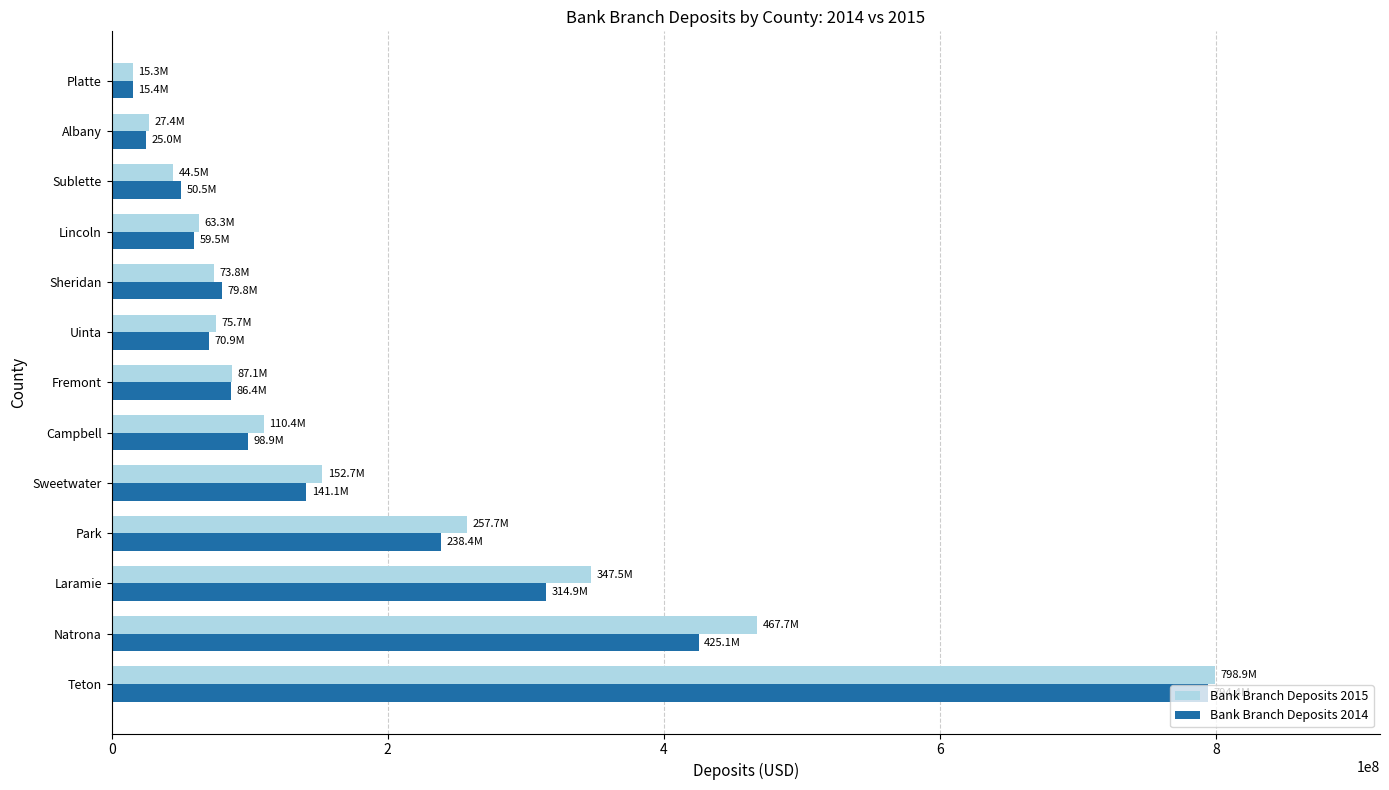

Which series has the largest range (max minus min)?

Bank Branch Deposits 2015